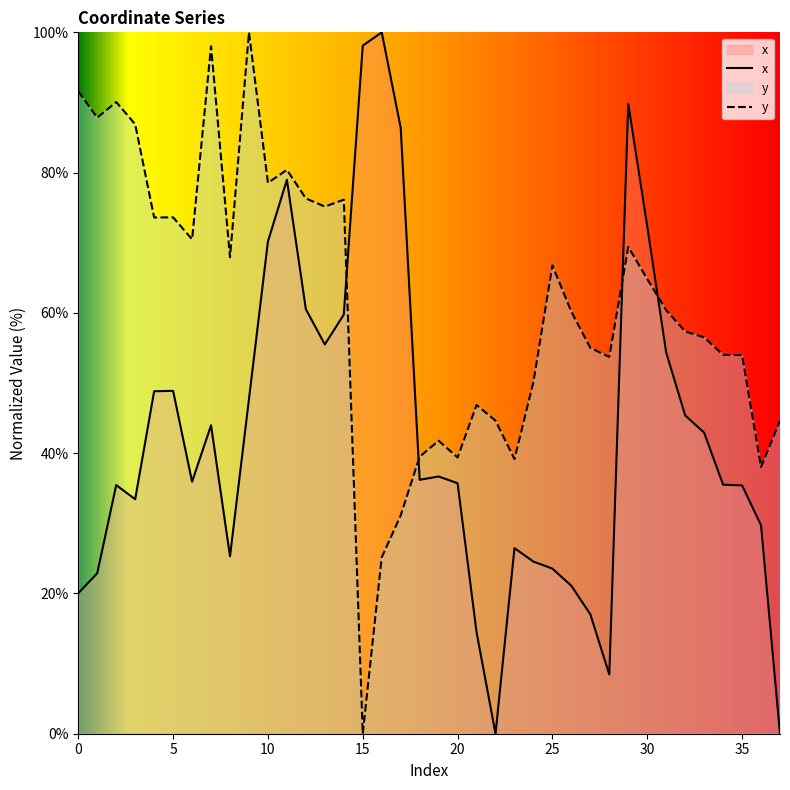

At how many categories does at least one series exceed 59?

23